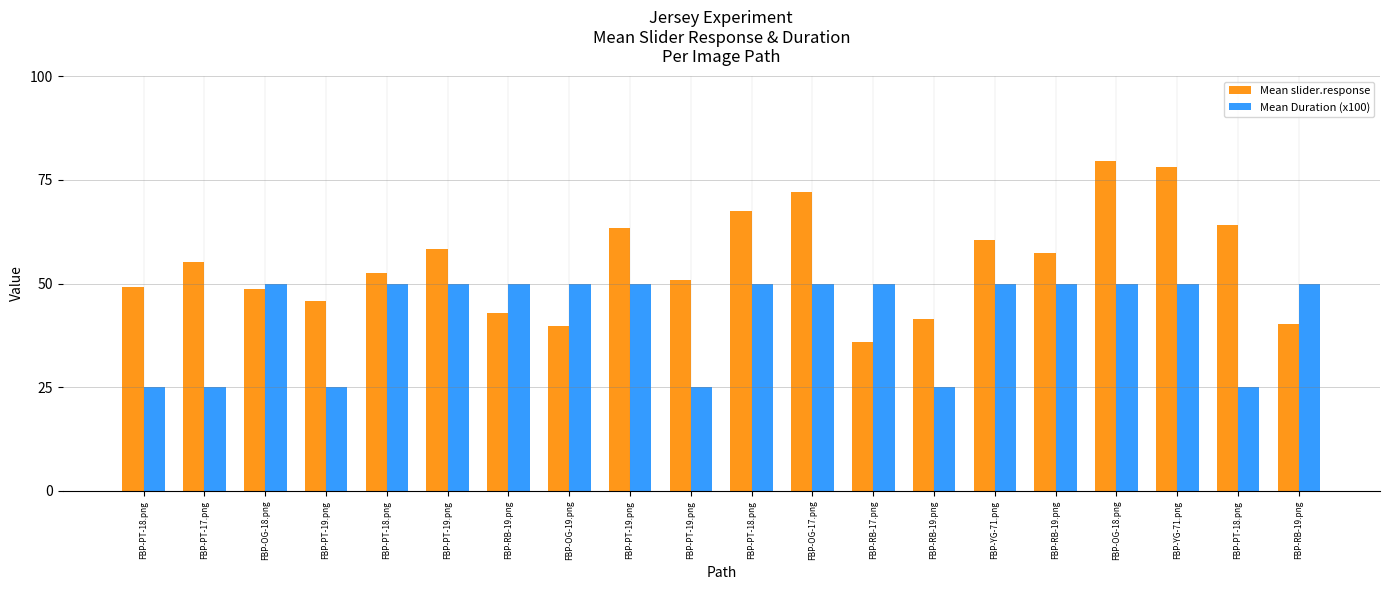

At which label is Mean Duration (x100) closest to 37?

FBP-PT-18.png